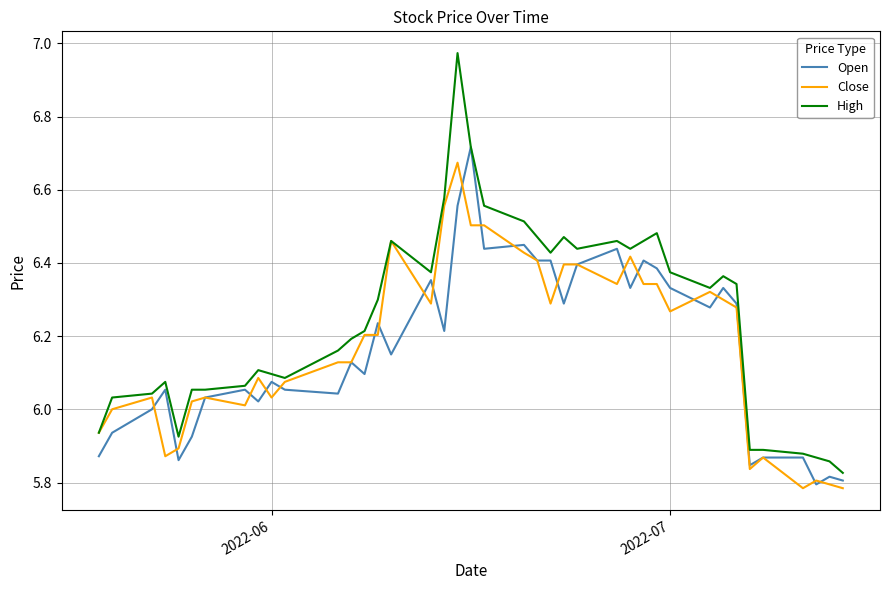

Which series has the largest total across all categories?

High